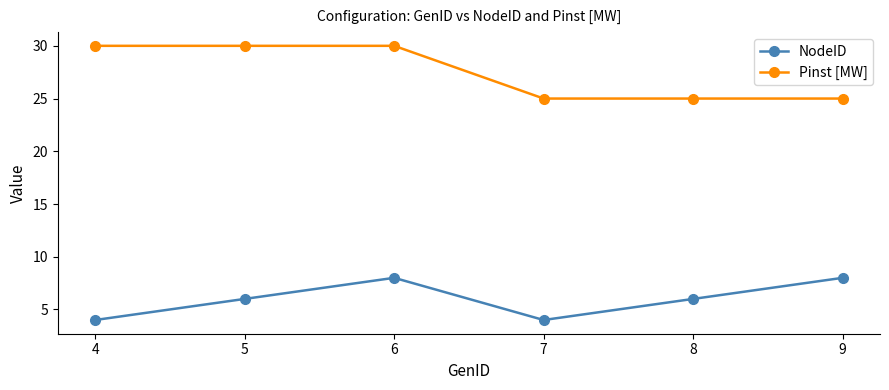

Which series has the largest range (max minus min)?

Pinst [MW]